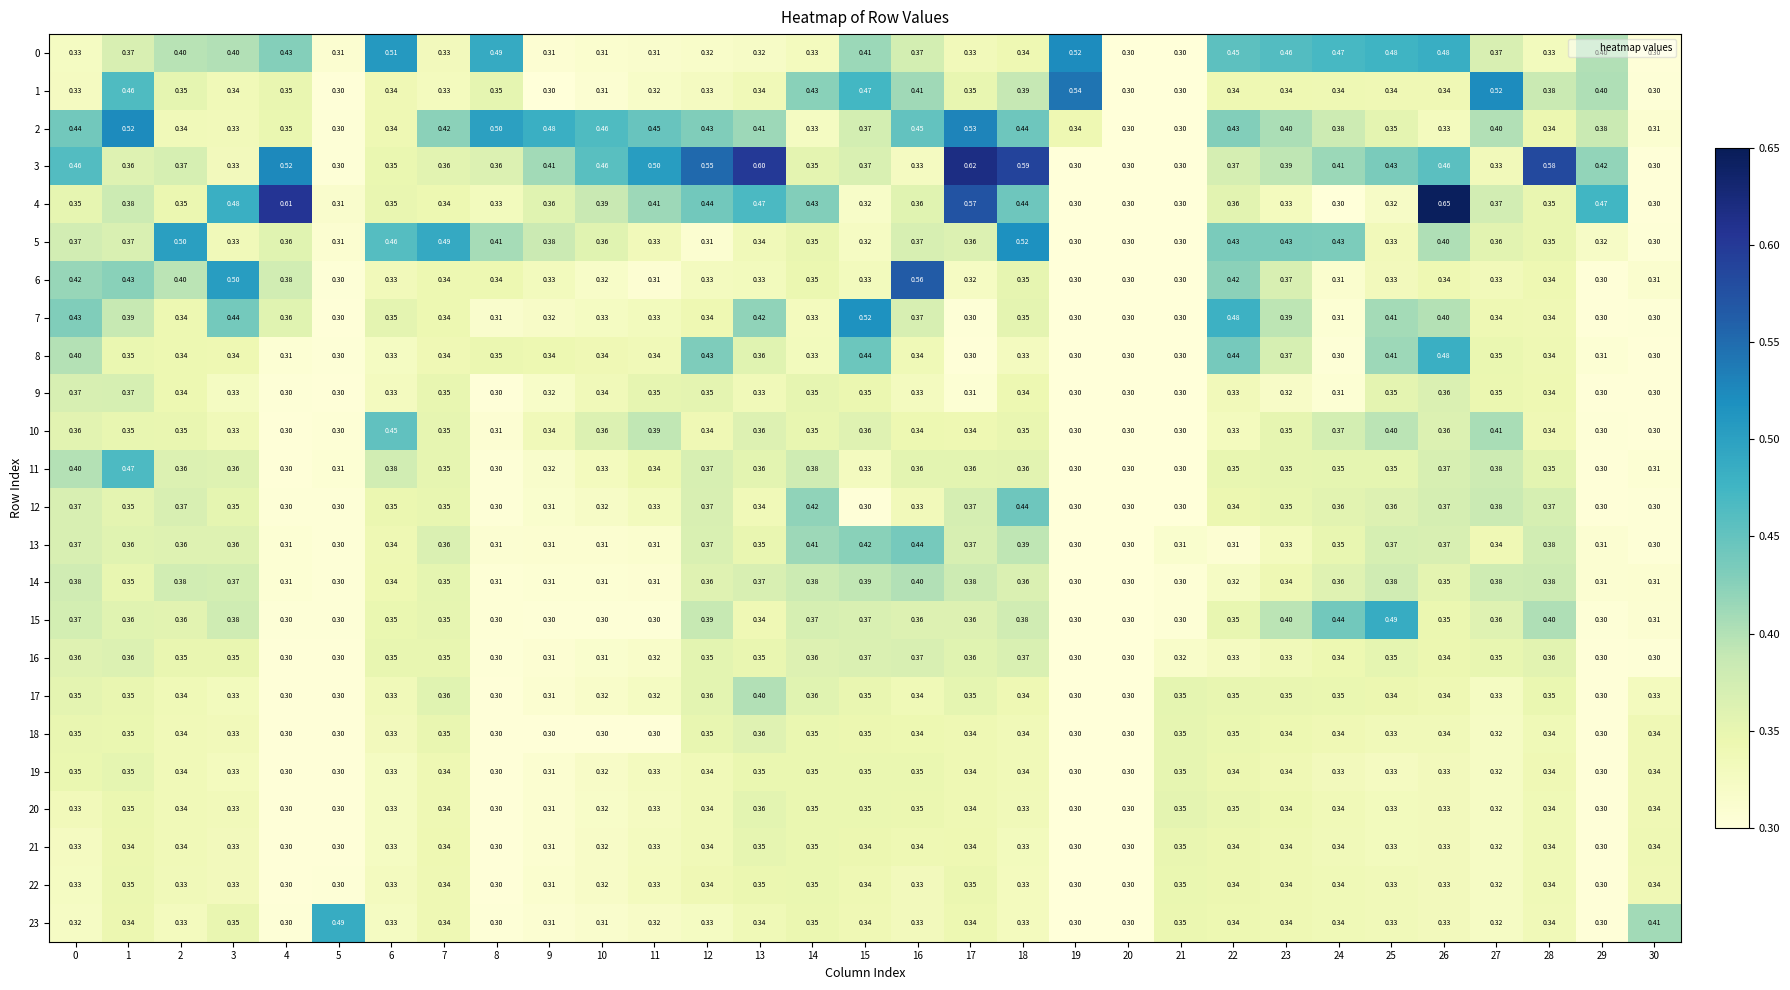

Is the value of 6 at 23 greater than the value of 13 at 23?

Yes